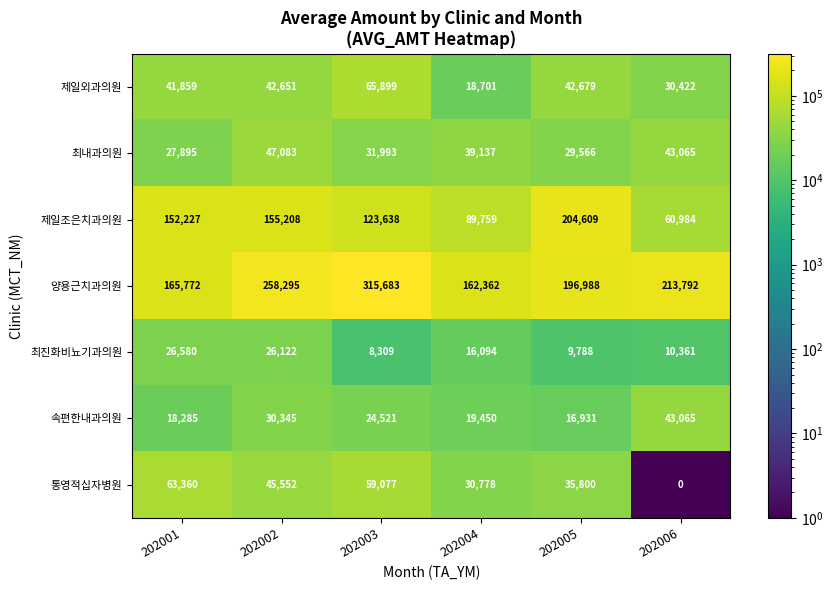

Between 202001 and 202003, which series saw the biggest shift?

양용근치과의원